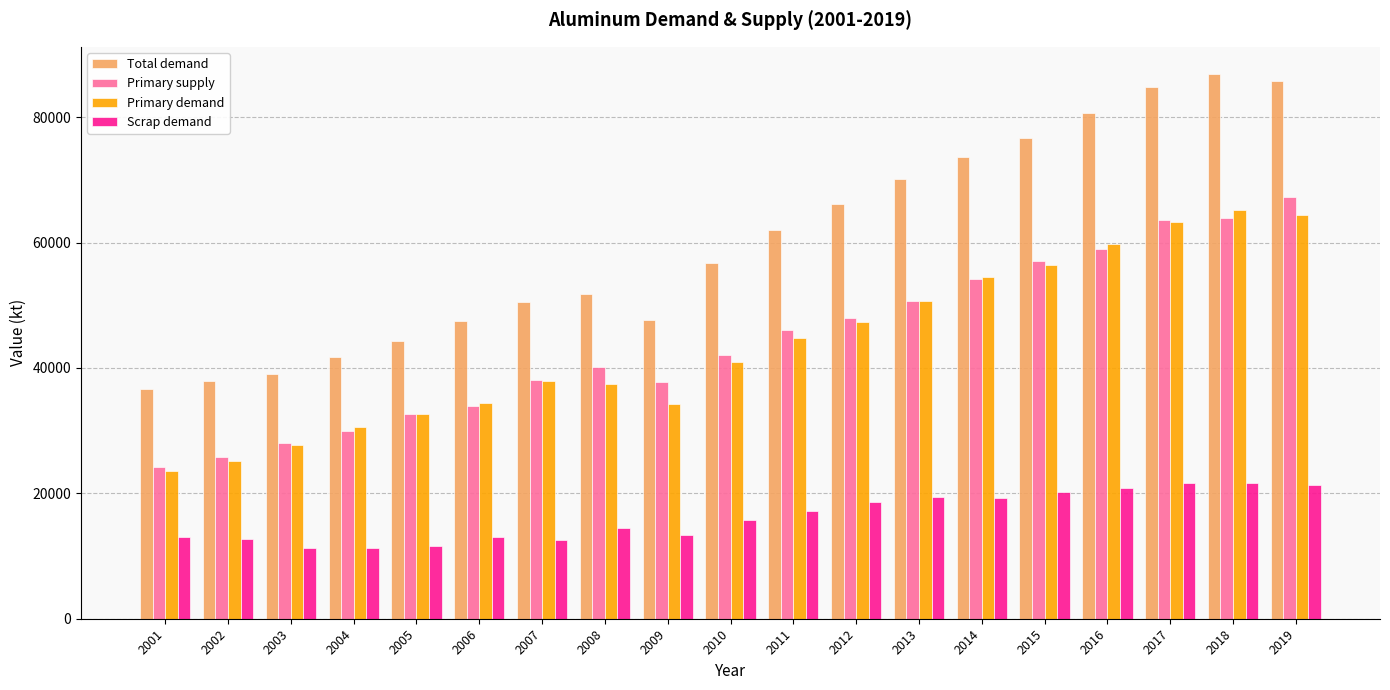

How many distinct data groups are displayed?

4